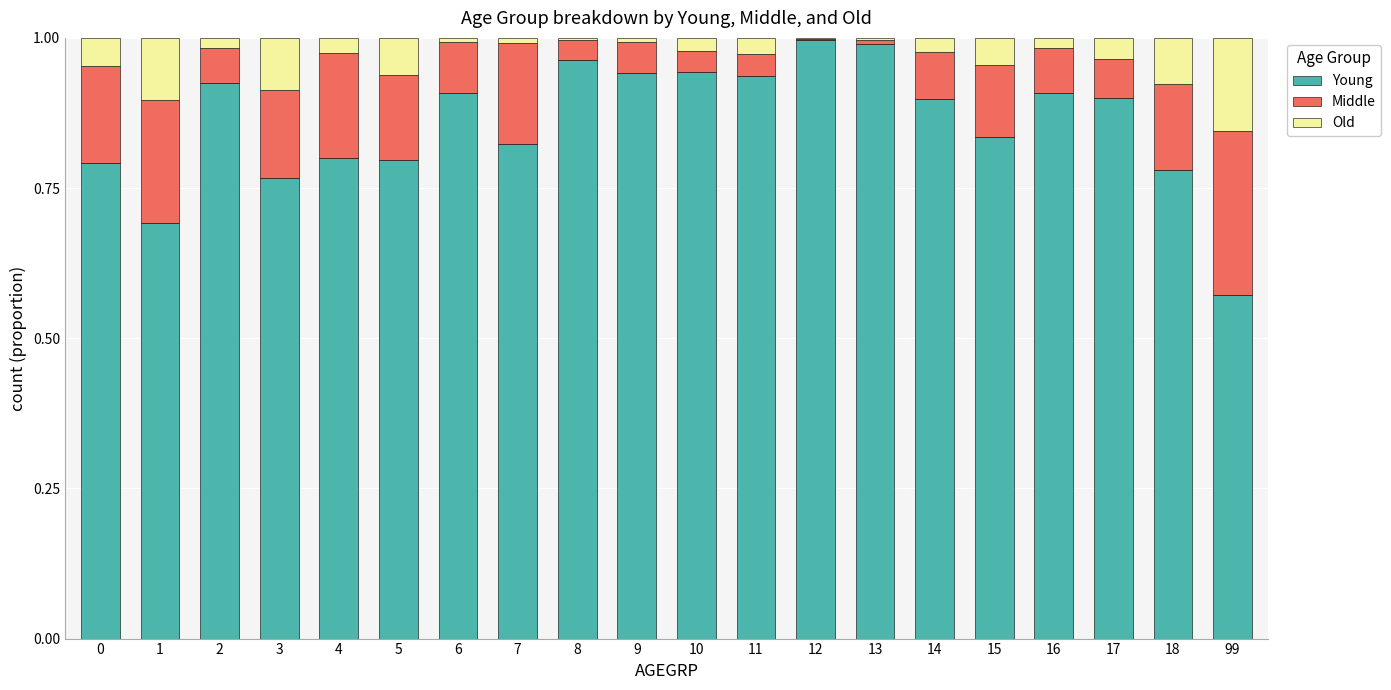

The Young series shows 1.0 at 8. True or false?

True